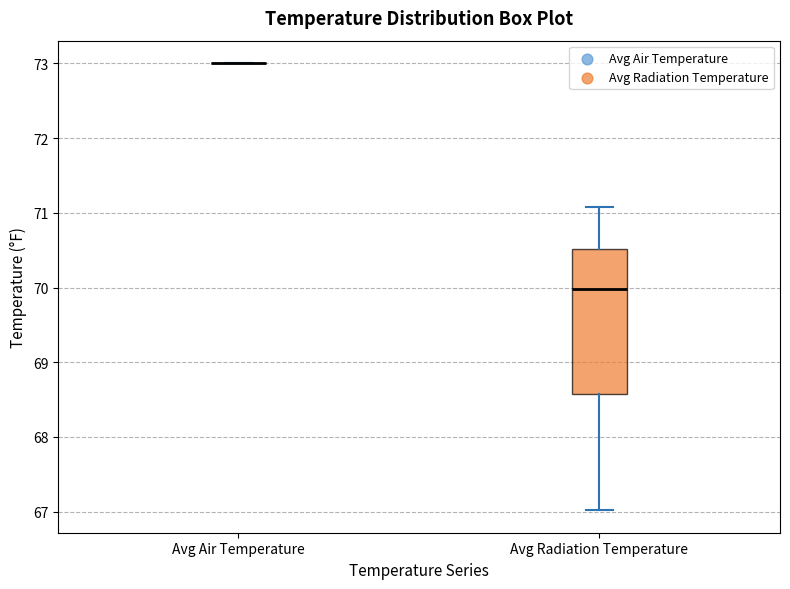

Reading left to right, transcribe this box plot: for each box, give where its median line is, the range the box spans, and where its two whiskers end, as read against the y-axis. The values are not printed on the chart, so give them approximately, as read against the axis.

Avg Air Temperature: box collapsed to a line at 73.0, whiskers 73.0 to 73.0
Avg Radiation Temperature: median 70.0, box 68.6 to 70.5, whiskers 67.0 to 71.1